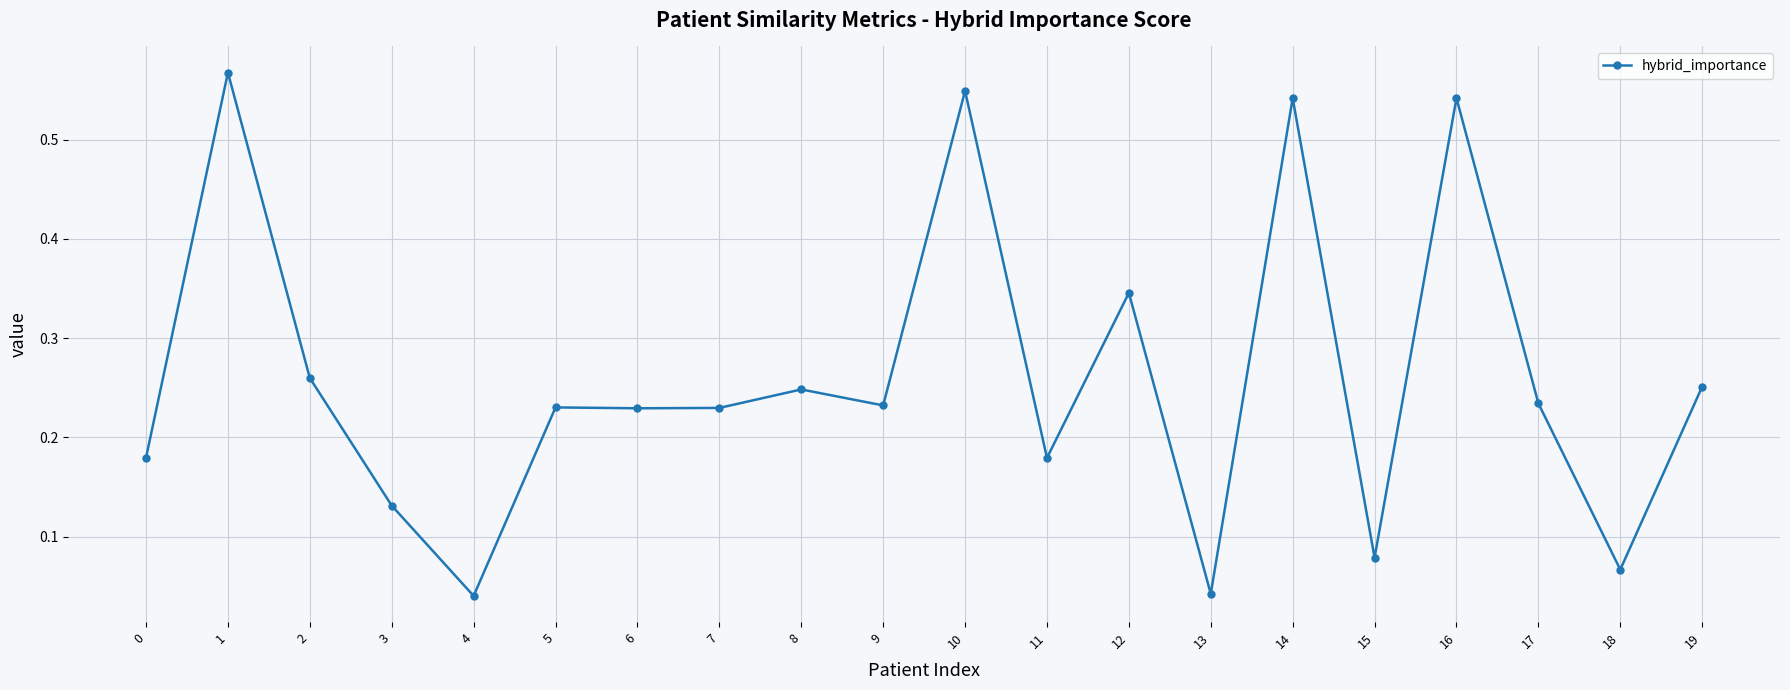

Where is the first local minimum?

4